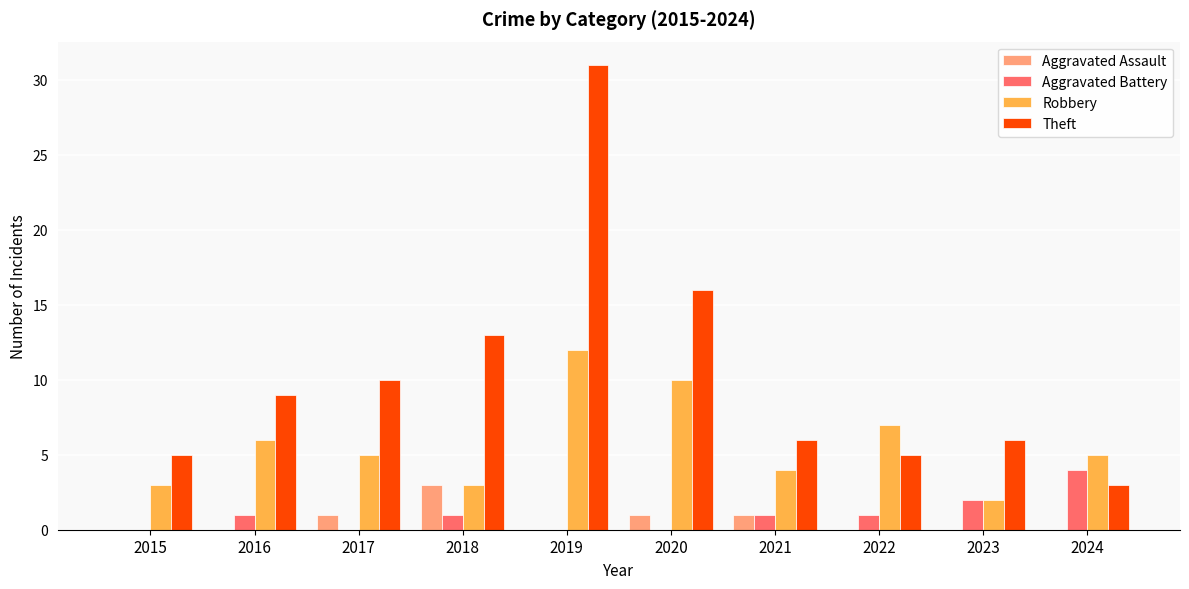

Count the Aggravated Battery values in the range 0 to 1.

8